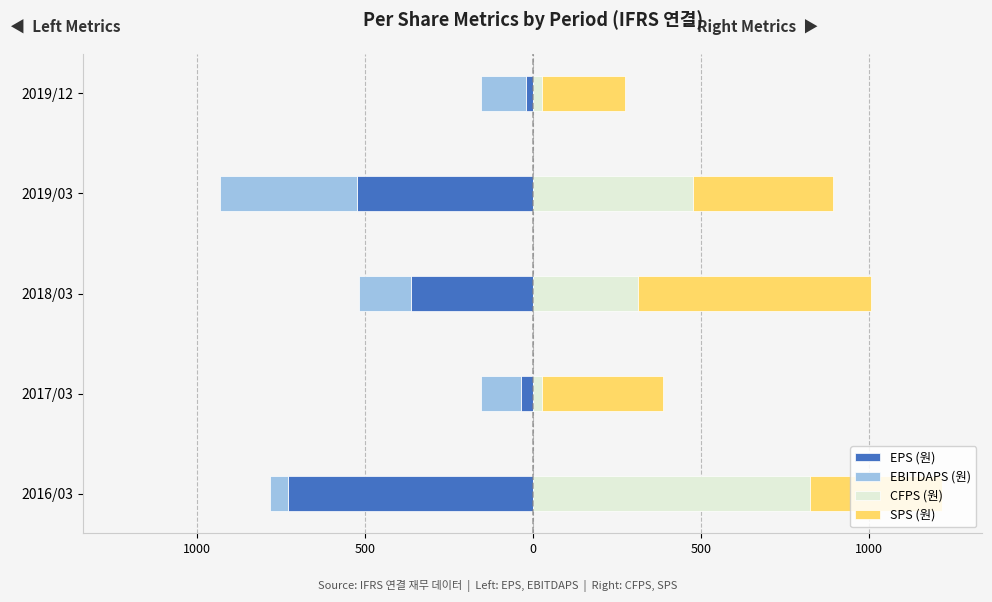

What is the maximum value for EPS (원)?

-20